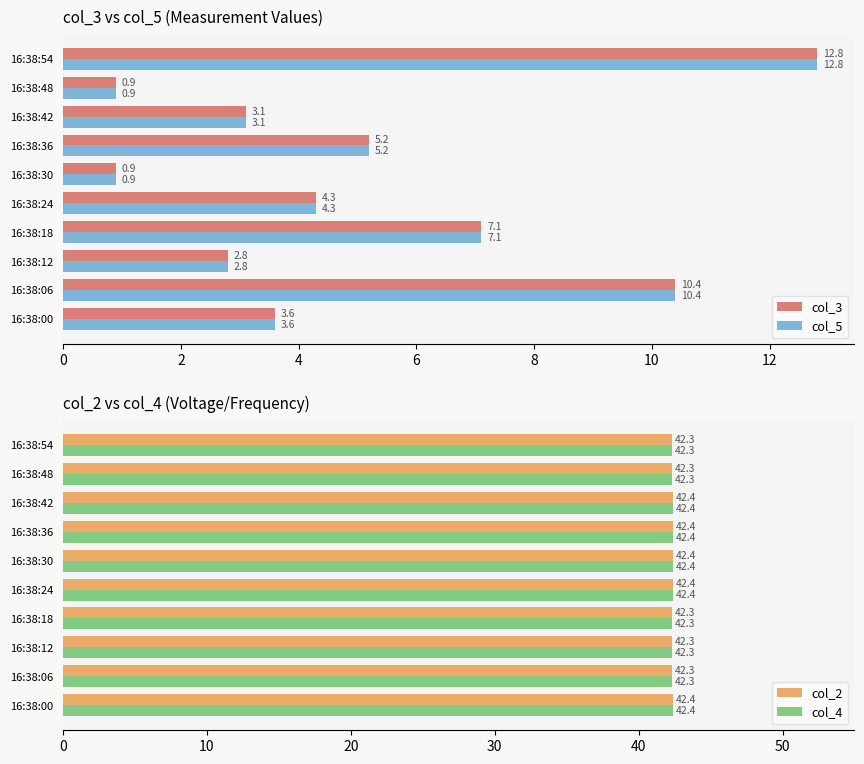

True or false: col_5 has a value of 5.2 at 16:38:36.

True